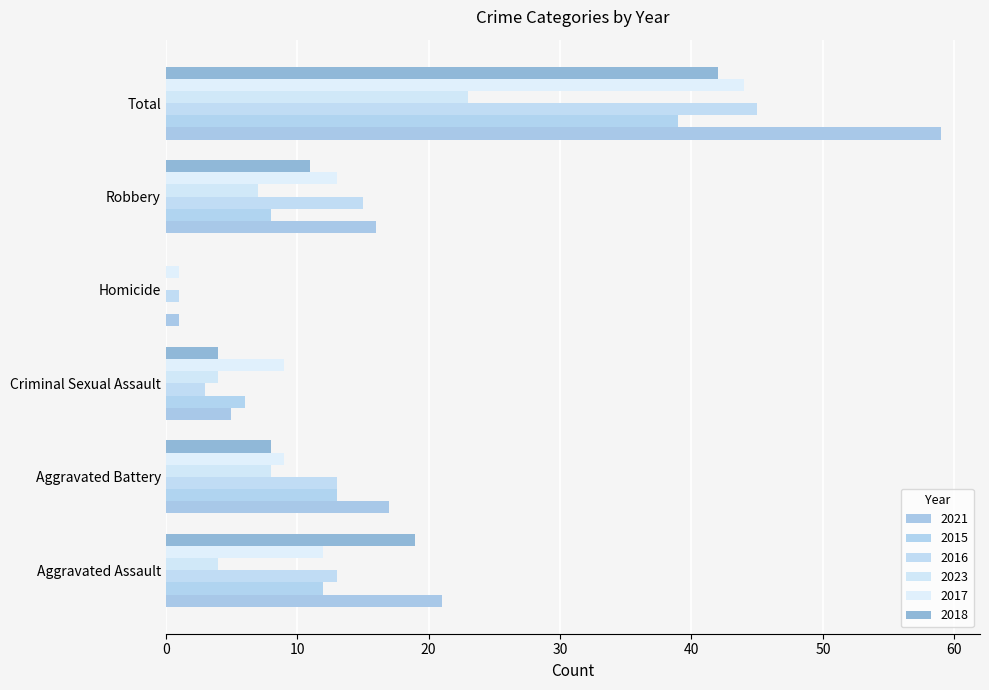

How many distinct data groups are displayed?

6